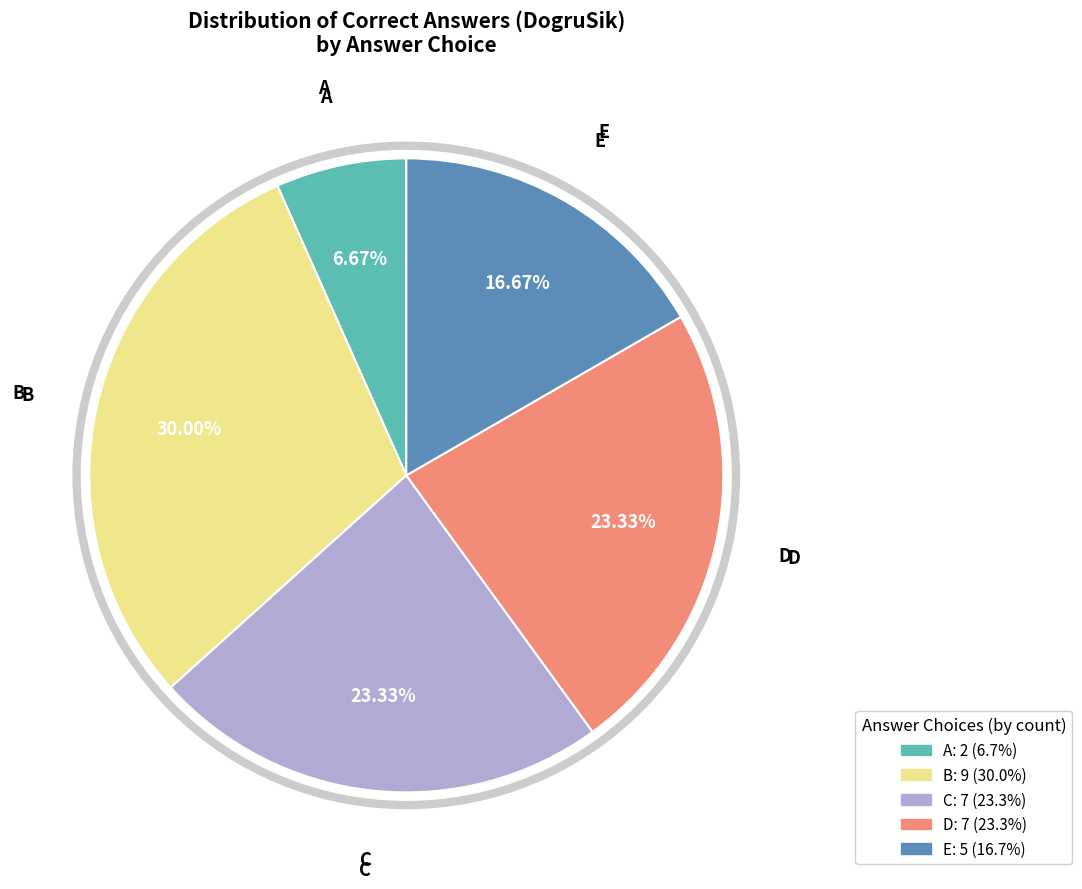

Which has a higher value, A or D?

D